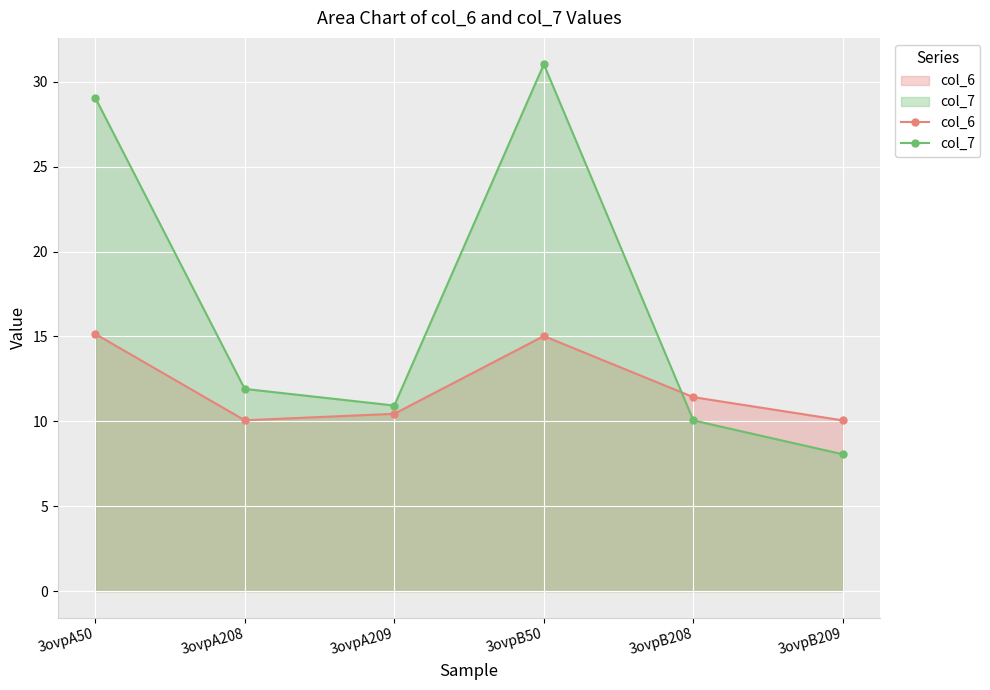

How many lines are shown in the chart?

2